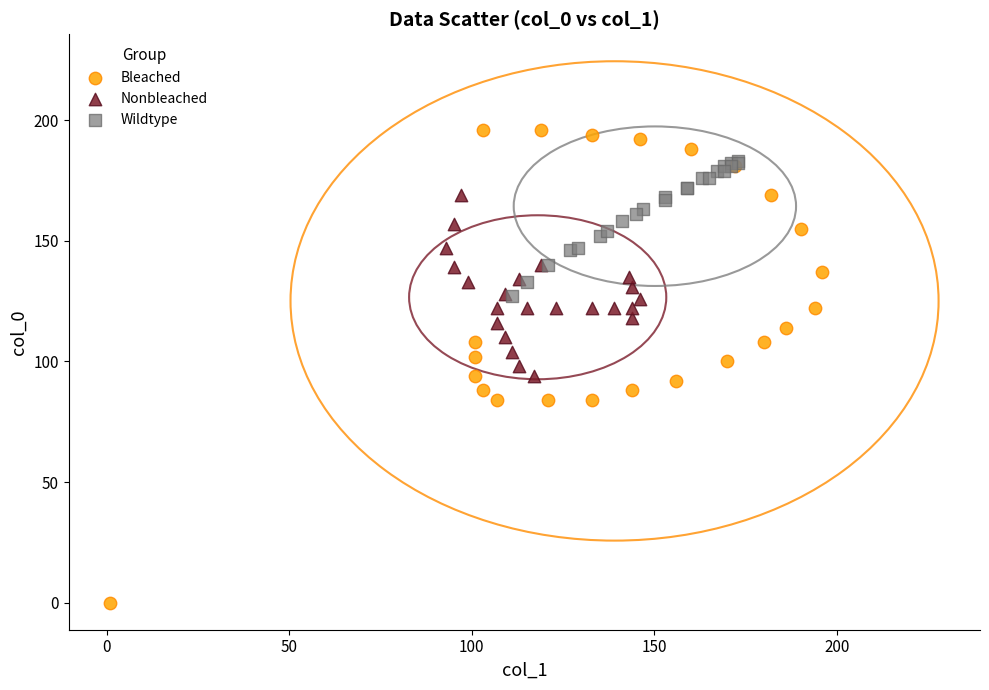

Which series reaches the maximum Y coordinate?

Bleached